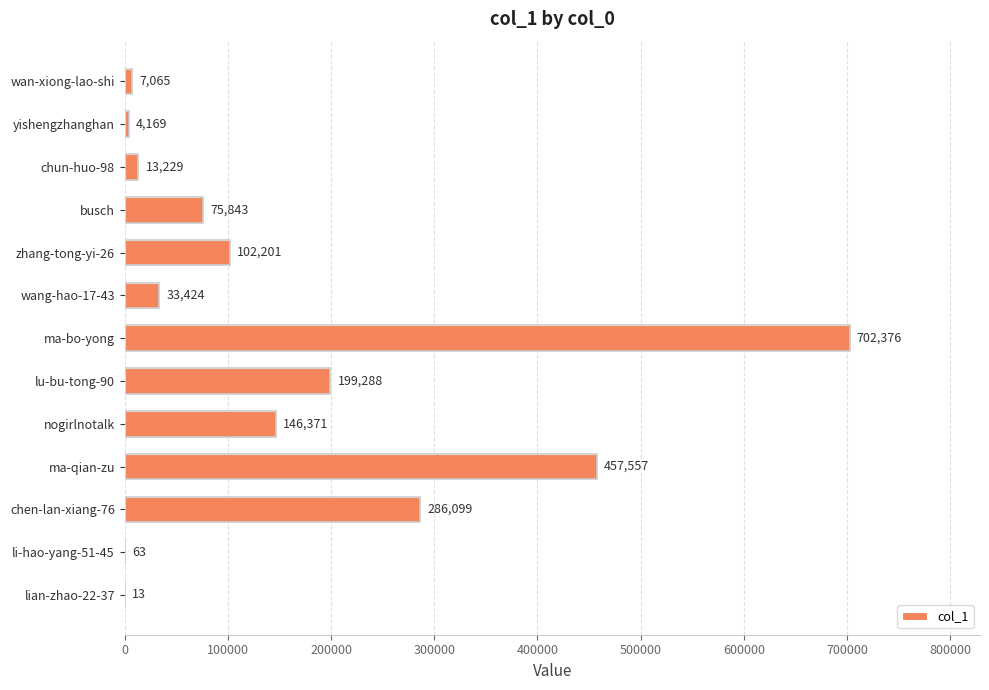

Where is the data nearest to the value 351194?

chen-lan-xiang-76